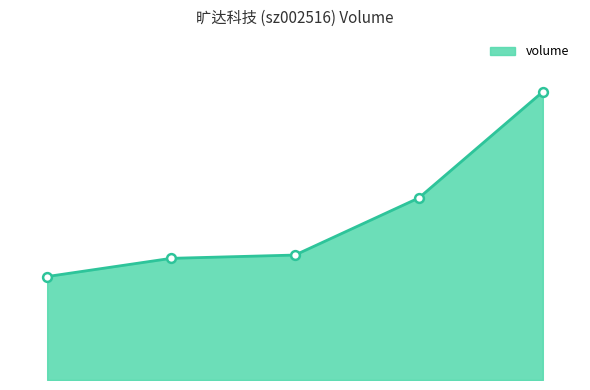

What is the change in value from 2022-10-26 to 2022-10-25?

+4471